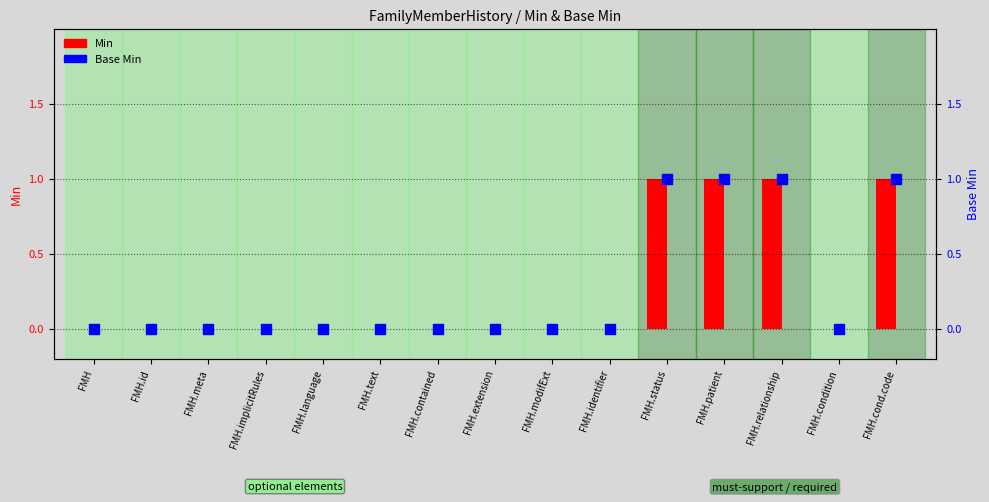

Which series has the largest Y range (max minus min)?

Min